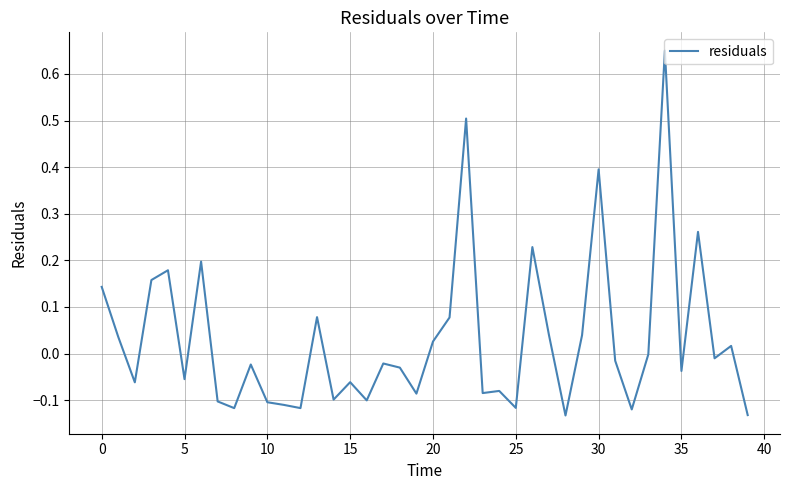

True or false: the data has more than 0 interior local peaks.

True